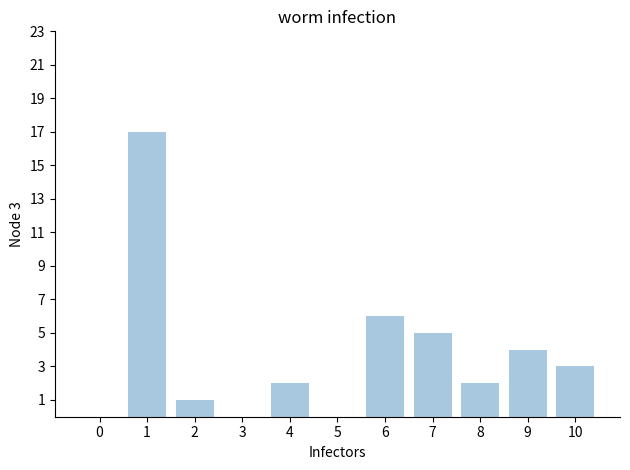

What is the difference between the values at 2 and 5?

1